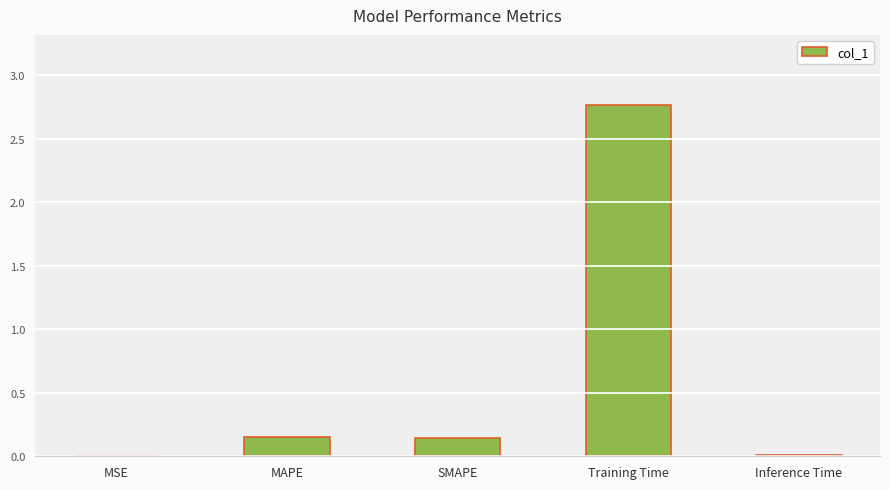

Is it true that the value at Inference Time is 0.0?

True